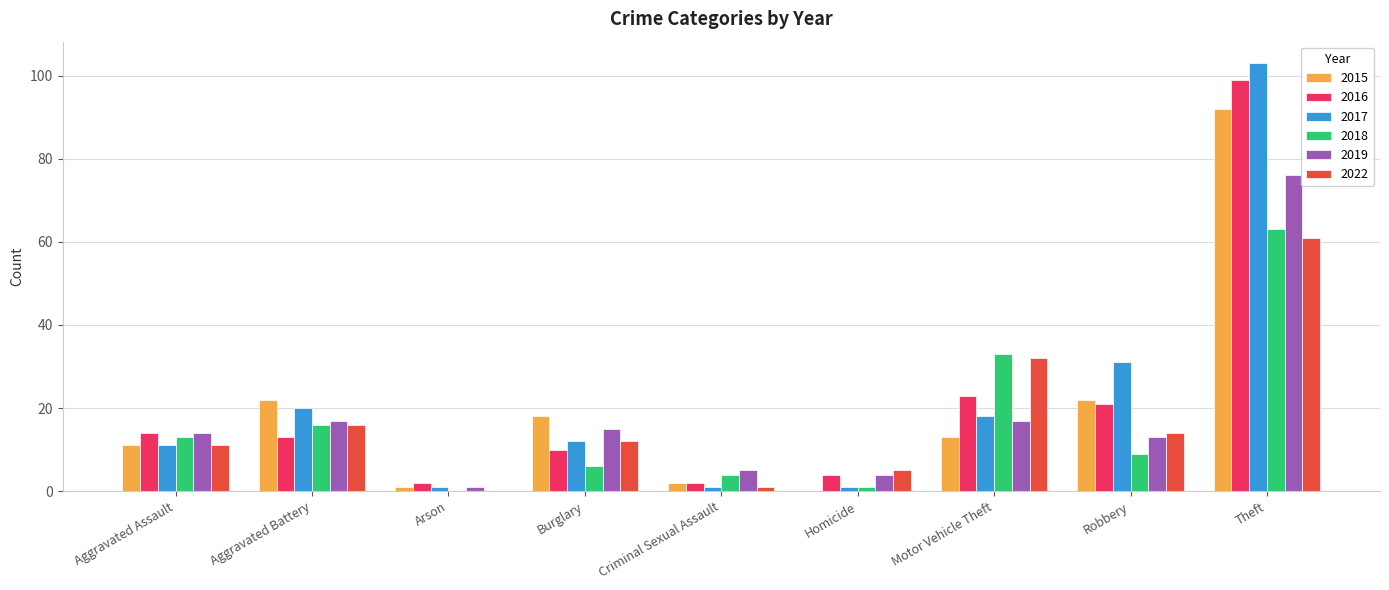

How many categories are shown in the chart?

9